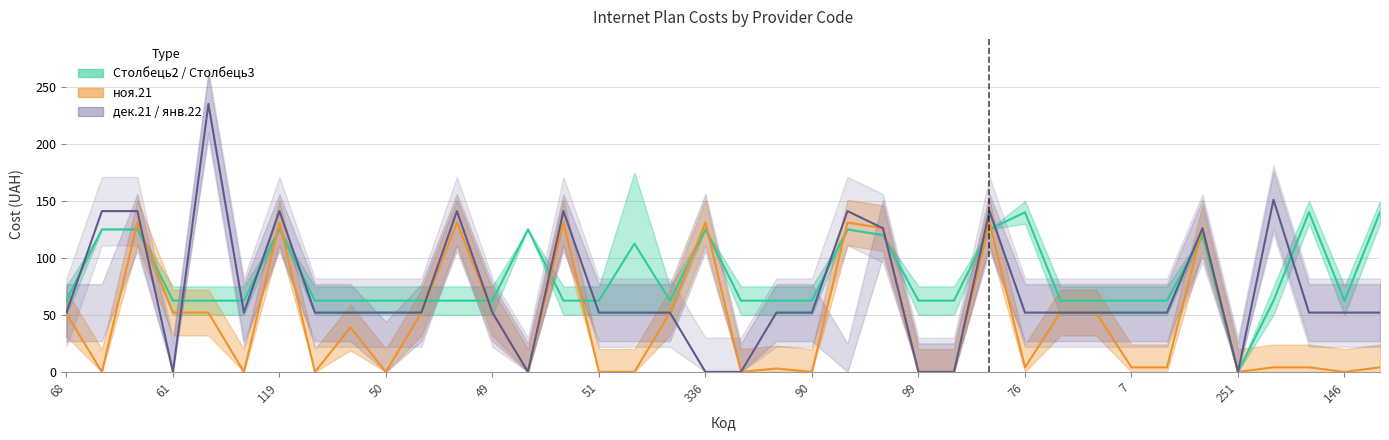

Read the янв.22 value at 17.

52.0